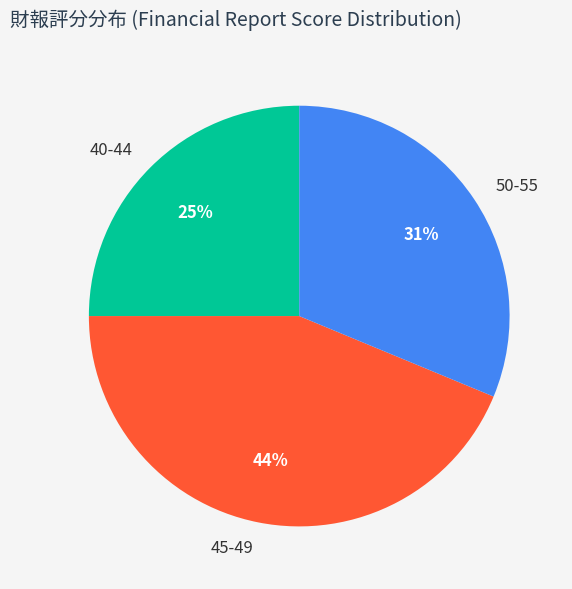

To the nearest percent, what percentage of the pie is 40-44?

25%